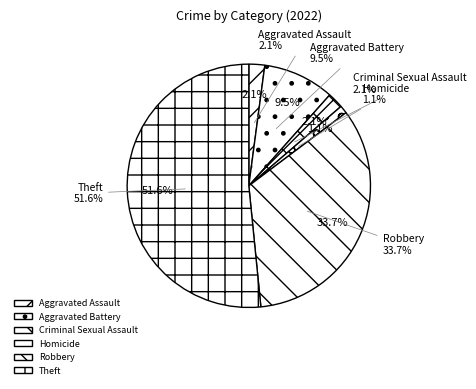

Which slice represents more than half of the pie?

Theft